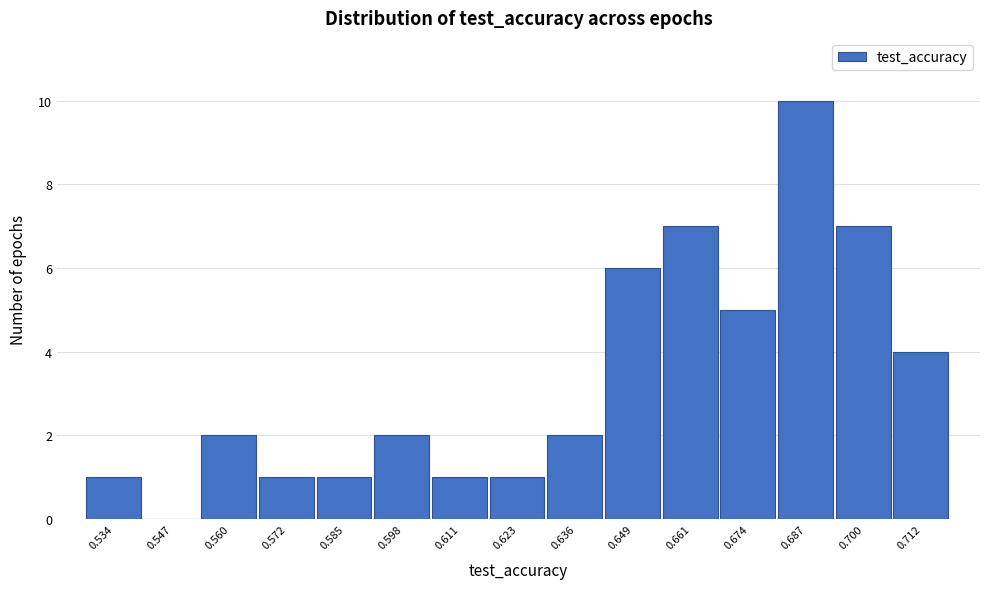

Which range on the x-axis has the tallest bar?

0.680 to 0.694